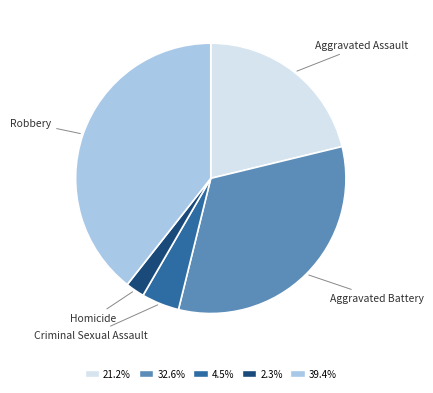

Is there any slice that represents more than half of the pie?

No